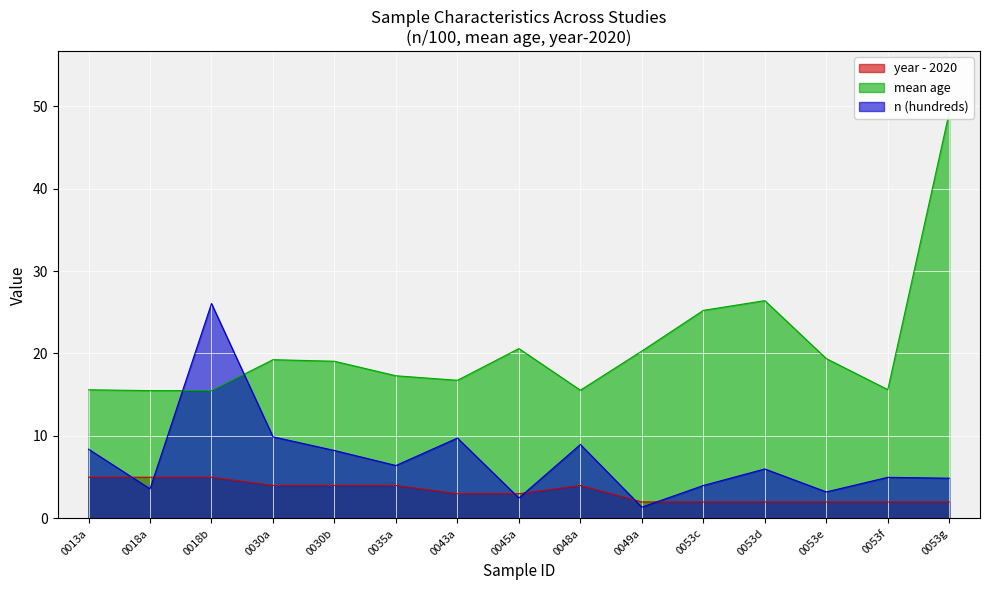

Reading left to right, extract all data points from this chart.

n: 0013a=8.4	0018a=3.6	0018b=26.1	0030a=9.9	0030b=8.2	0035a=6.4	0043a=9.8	0045a=2.5	0048a=9.0	0049a=1.4	0053c=4.0	0053d=6.0	0053e=3.2	0053f=5.0	0053g=4.9
age: 0013a=15.6	0018a=15.5	0018b=15.5	0030a=19.2	0030b=19.1	0035a=17.3	0043a=16.8	0045a=20.6	0048a=15.6	0049a=20.3	0053c=25.2	0053d=26.4	0053e=19.4	0053f=15.6	0053g=49.3
year: 0013a=5.0	0018a=5.0	0018b=5.0	0030a=4.0	0030b=4.0	0035a=4.0	0043a=3.0	0045a=3.0	0048a=4.0	0049a=2.0	0053c=2.0	0053d=2.0	0053e=2.0	0053f=2.0	0053g=2.0